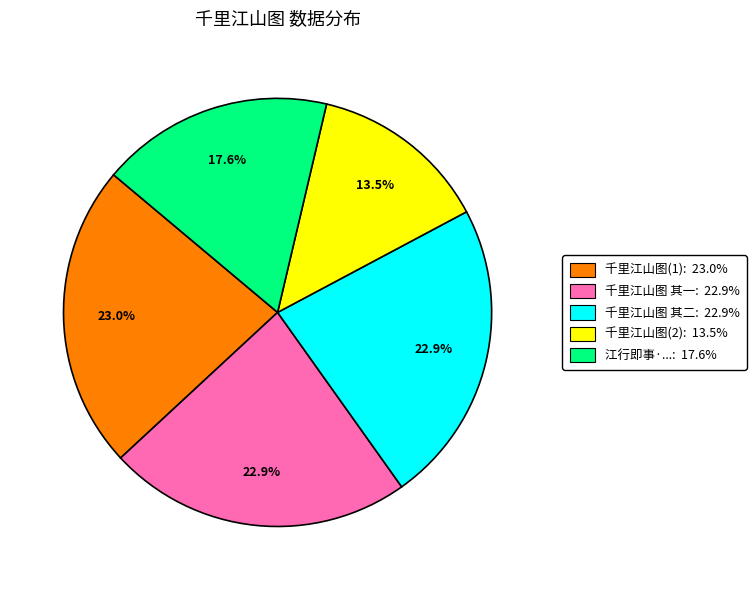

How many segments does this pie chart have?

5